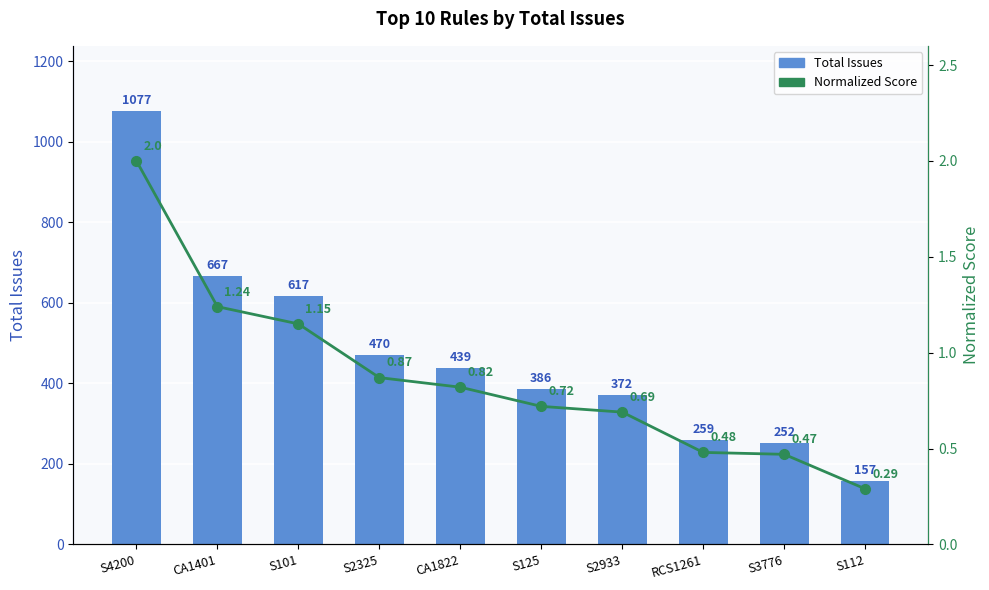

Which category has the highest value across all series?

S4200